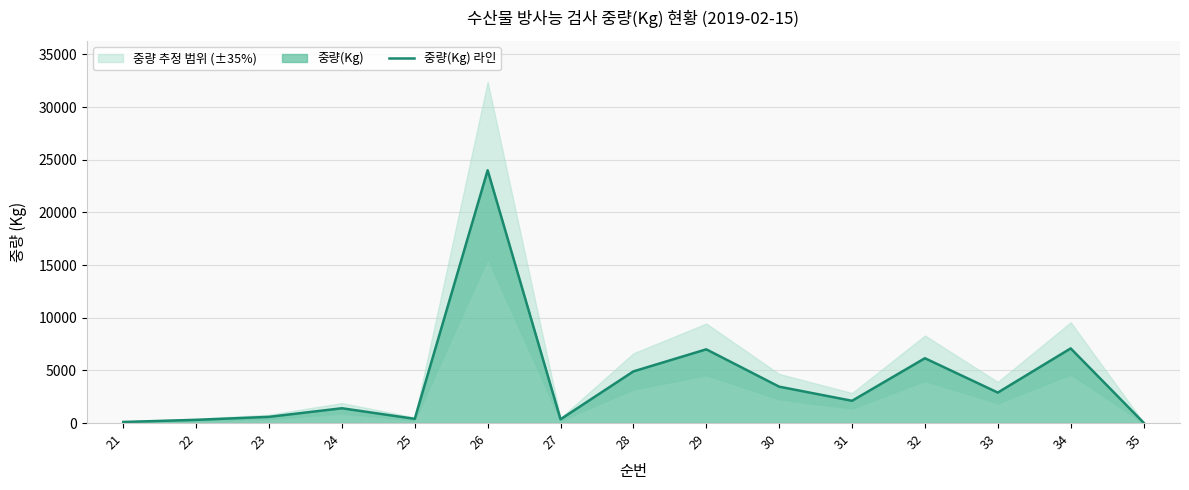

How many lines are shown in the chart?

1